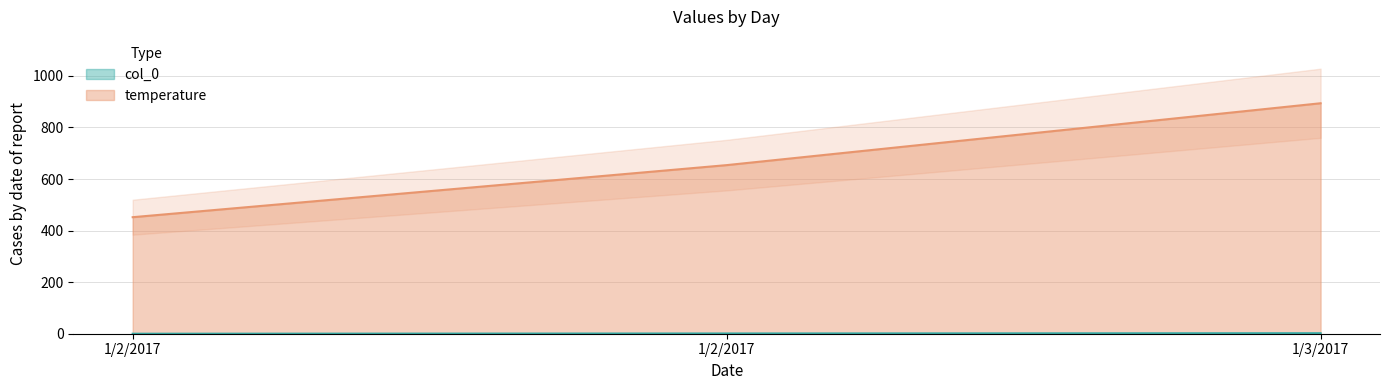

What is the difference between the maximum and minimum values in the col_0 series?

2